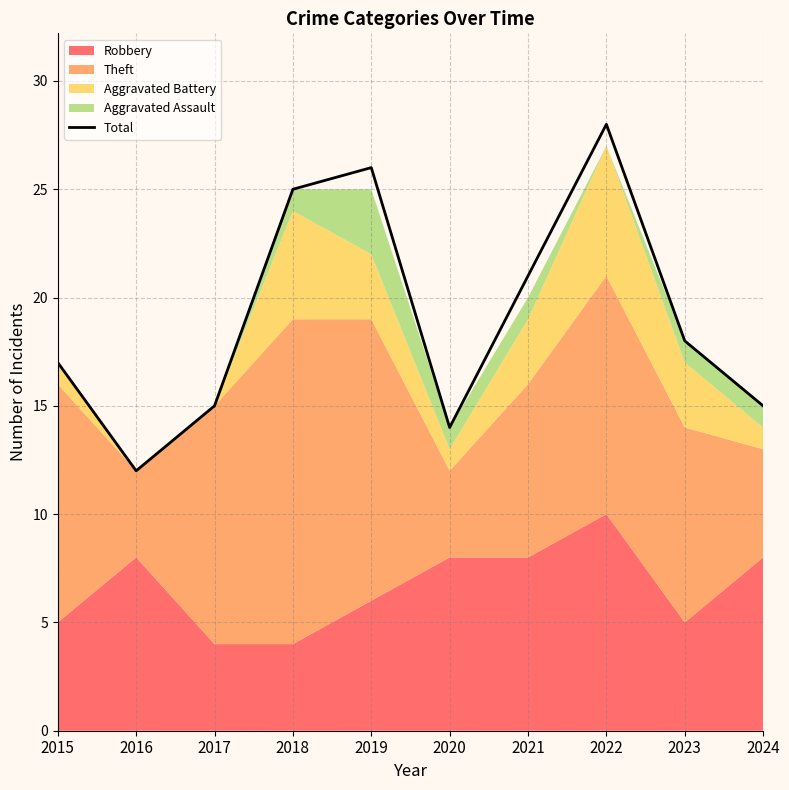

Reading left to right, extract all data points from this chart.

2015=17	2016=12	2017=15	2018=25	2019=26	2020=14	2021=21	2022=28	2023=18	2024=15